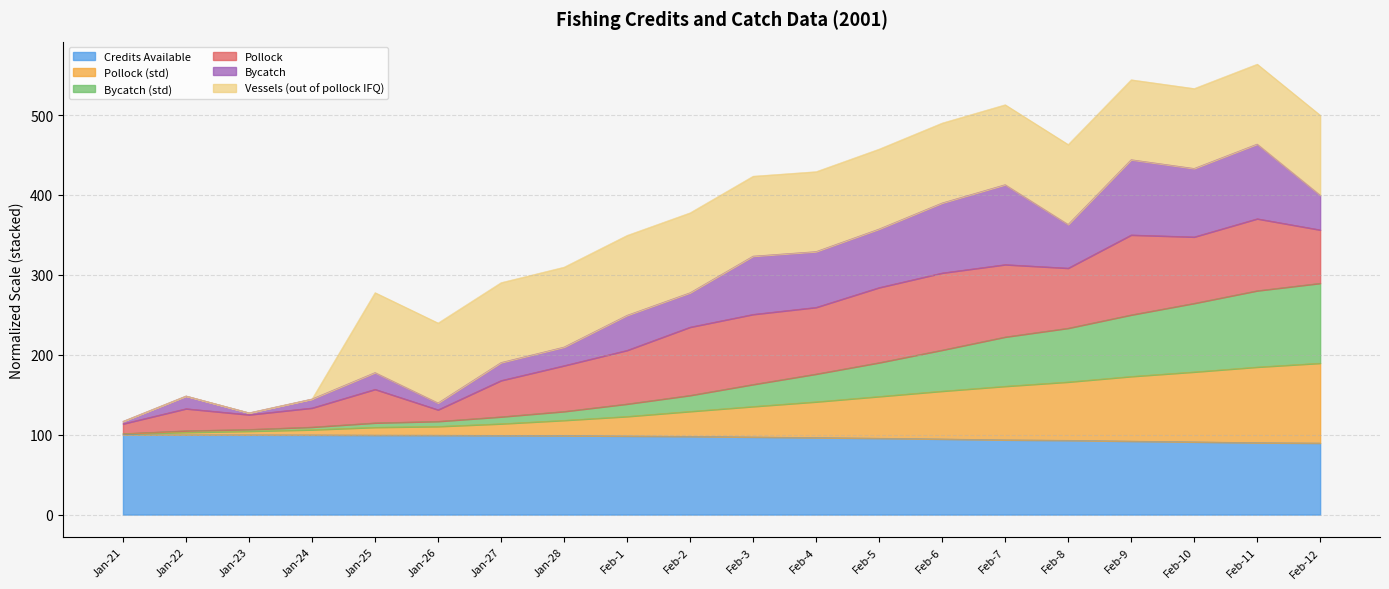

Between Feb-3 and Feb-11, which series saw the biggest shift?

Bycatch (std)